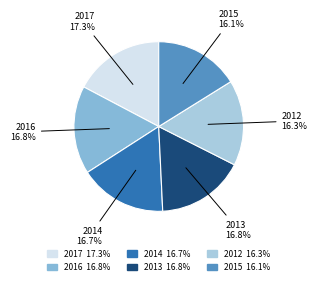

What is the ratio of the value at 2016 to the value at 2013?

1.0